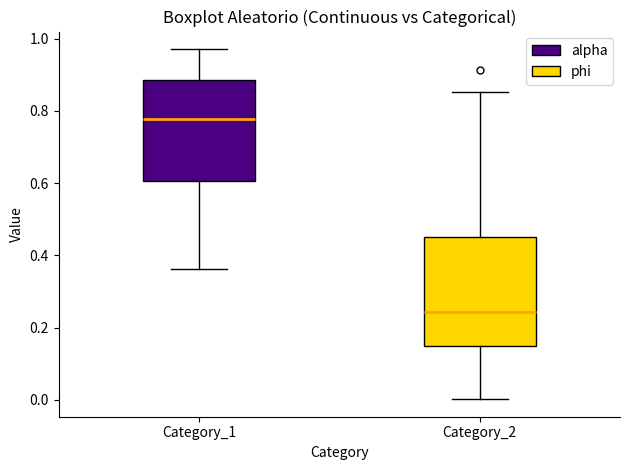

Reading left to right, read every box against the y-axis: the position of its median line, the range the box covers, and the ends of its whiskers. The values are not printed on the chart, so give them approximately, as read against the axis.

Category_1: median 0.78, box 0.60 to 0.88, whiskers 0.36 to 0.98
Category_2: median 0.24, box 0.14 to 0.46, whiskers 0.00 to 0.86